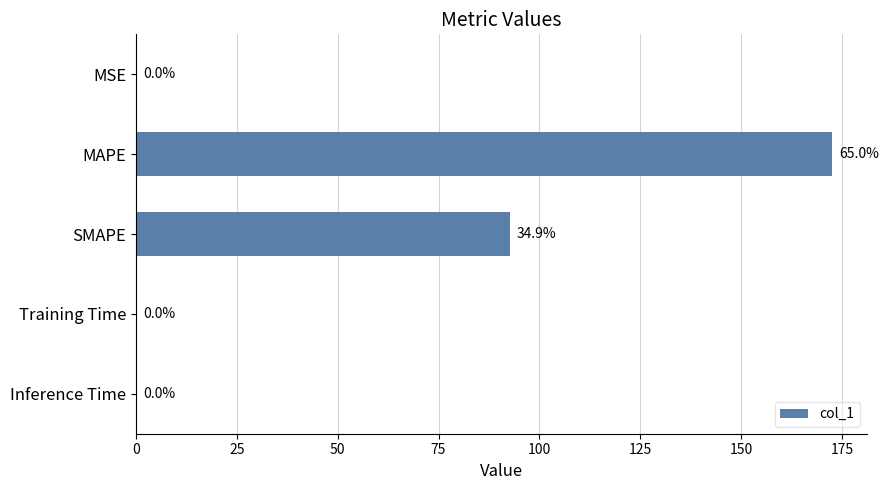

Is it true that the value at Training Time is 0.0?

True